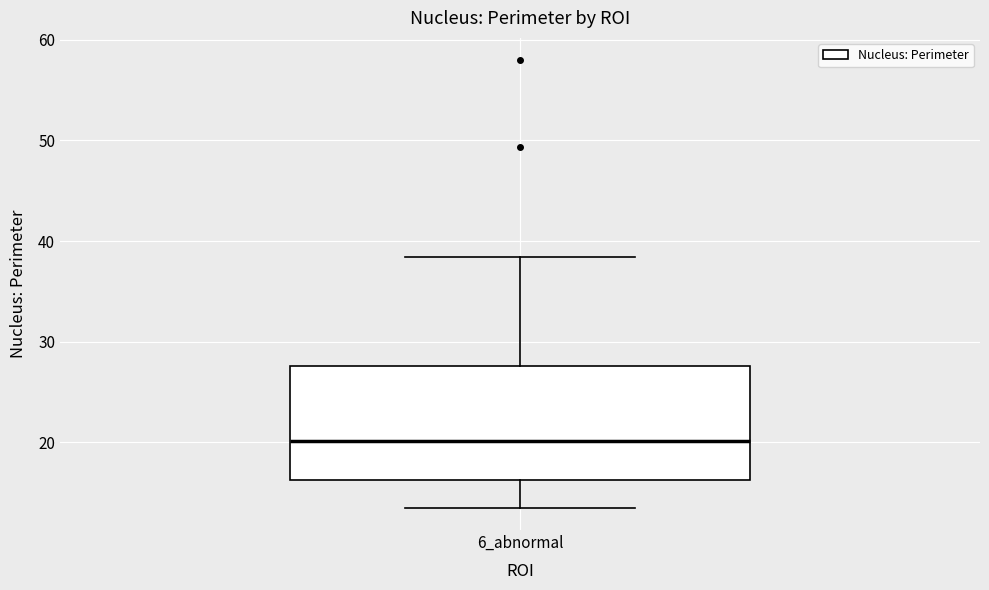

Where does the lower whisker of the box for 6_abnormal end on the y-axis? The values are not printed on the chart, so give them approximately, as read against the axis.

13